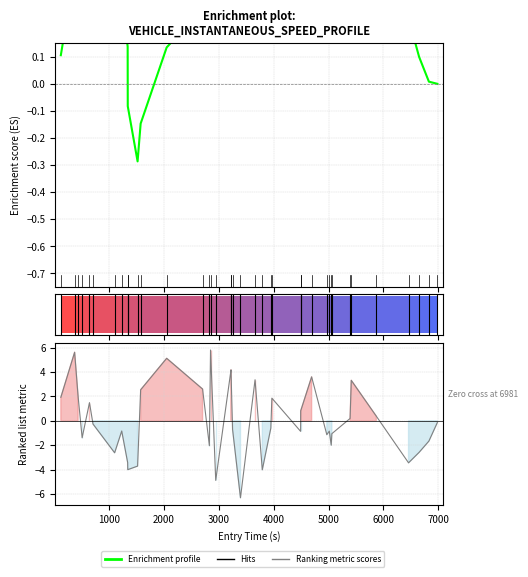

How many bars are there in total?

78